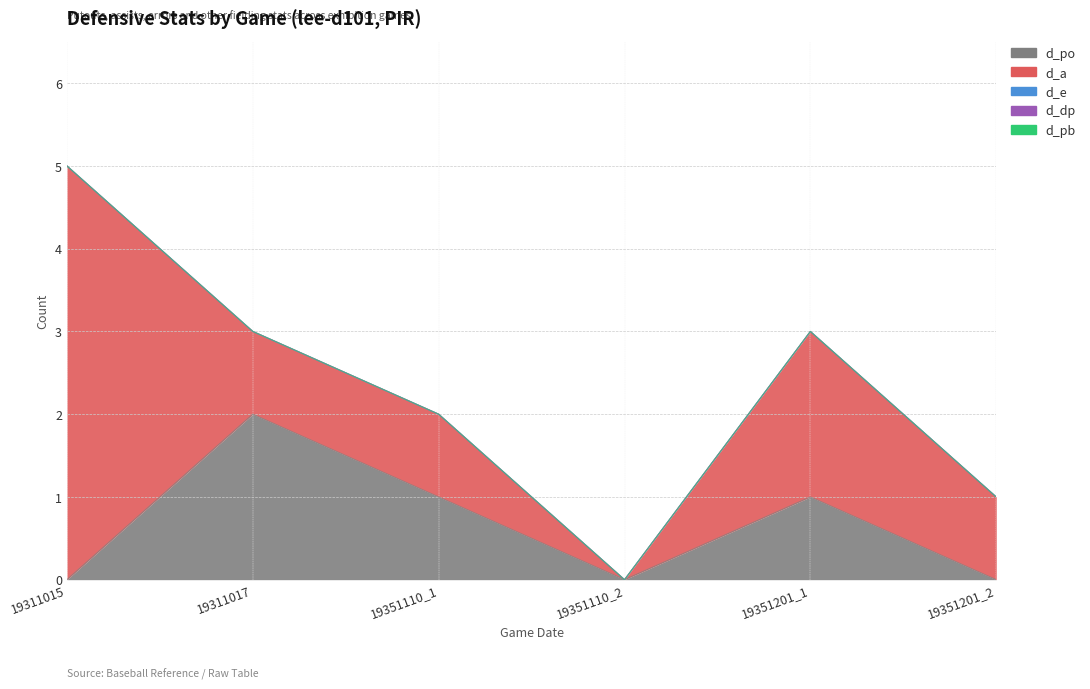

How many lines are shown in the chart?

5